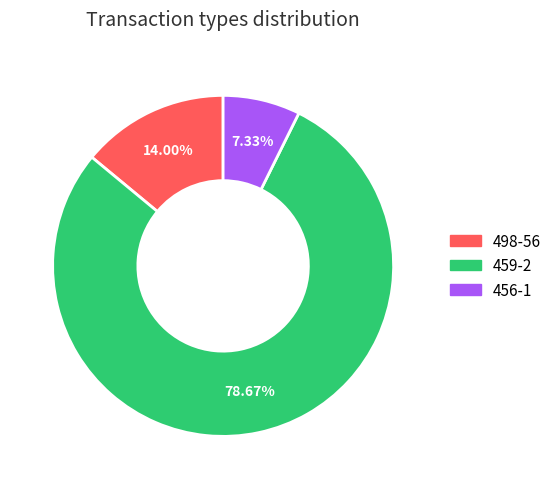

Is there any slice that represents more than half of the pie?

Yes